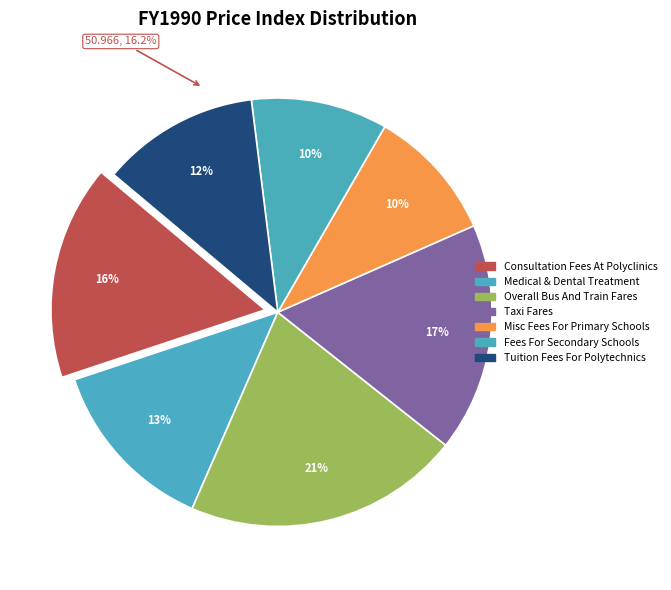

Approximately how many times larger is the value at Tuition Fees For Polytechnics & Local Universities compared to Miscellaneous Fees For Primary Schools?

1.2